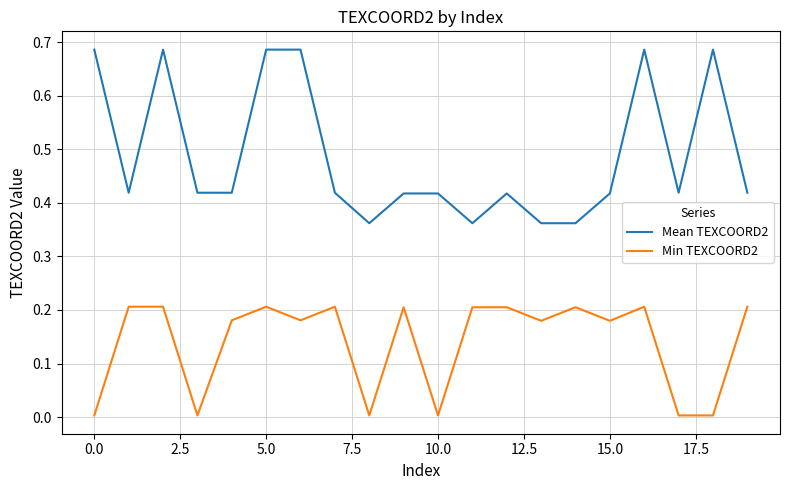

Which series has the largest range (max minus min)?

Mean TEXCOORD2